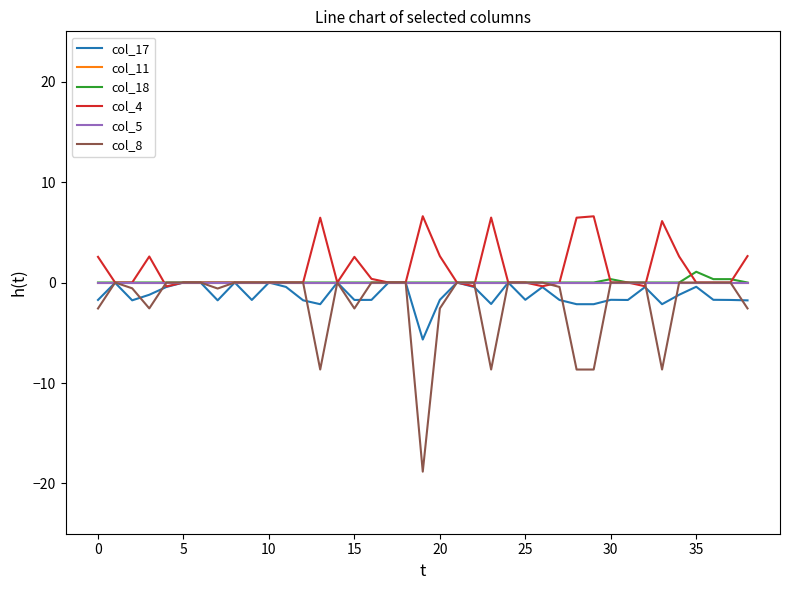

Is this an area chart (filled region under the line)?

No